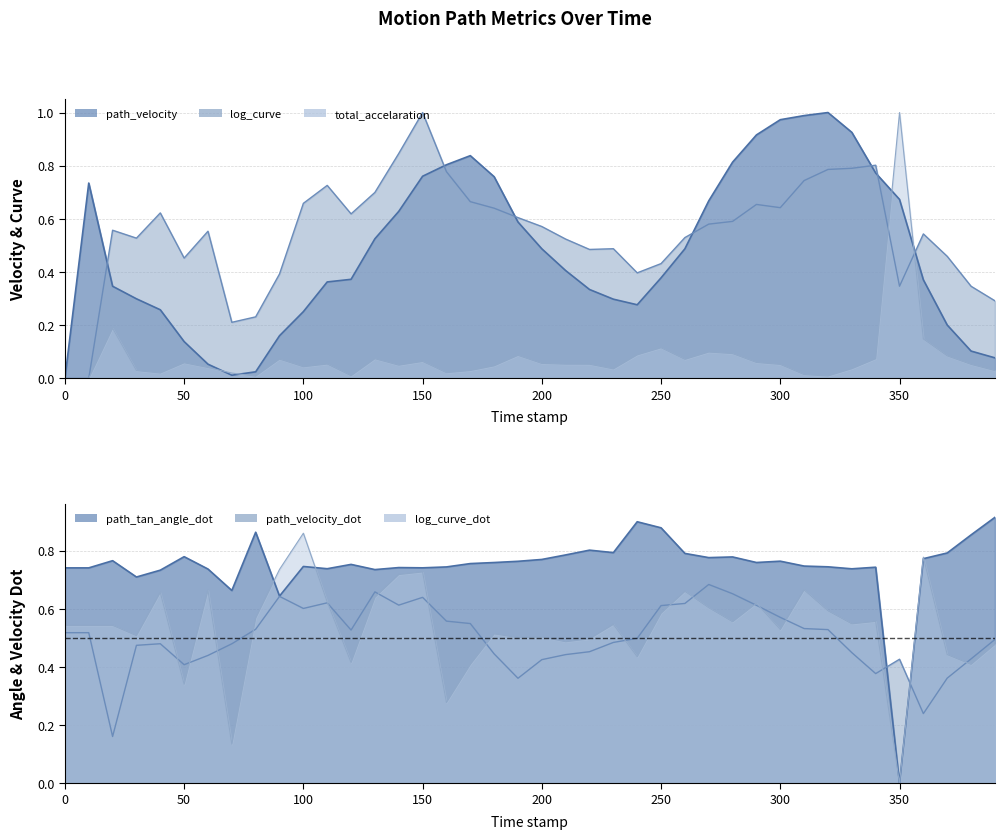

Count the number of categories in the chart.

40